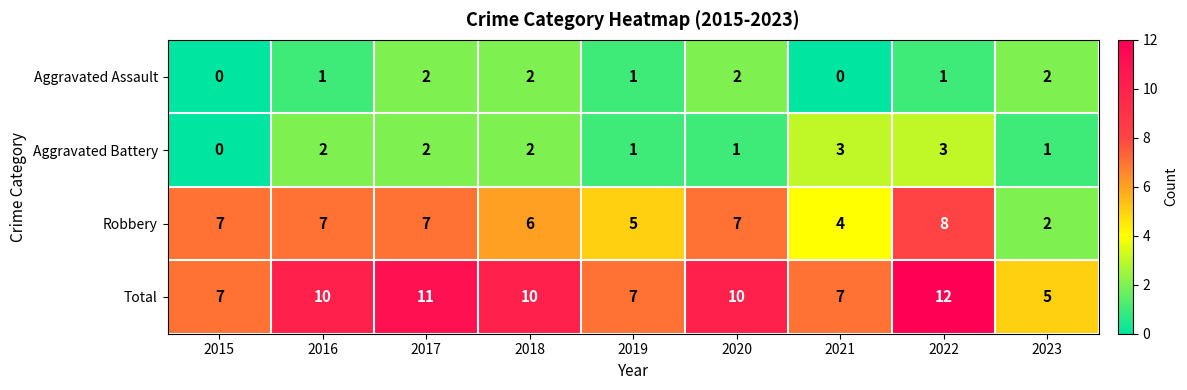

What is the total value across all series at 2018?

20